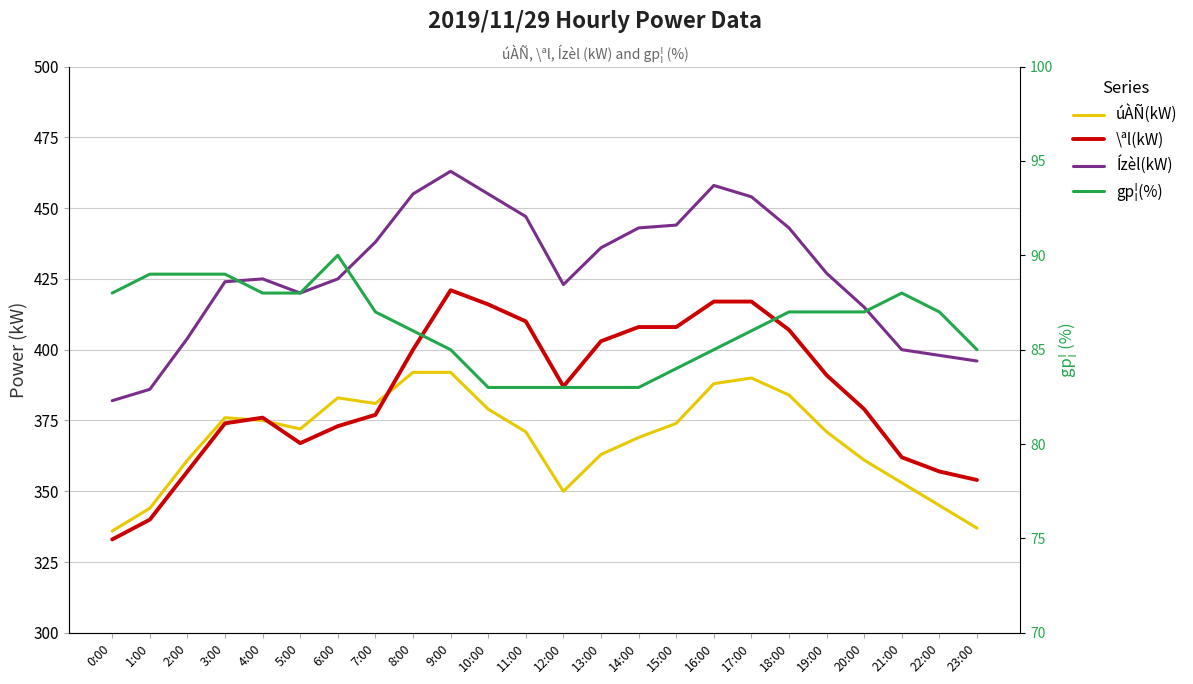

At which category is the sum across all series the highest?

9:00